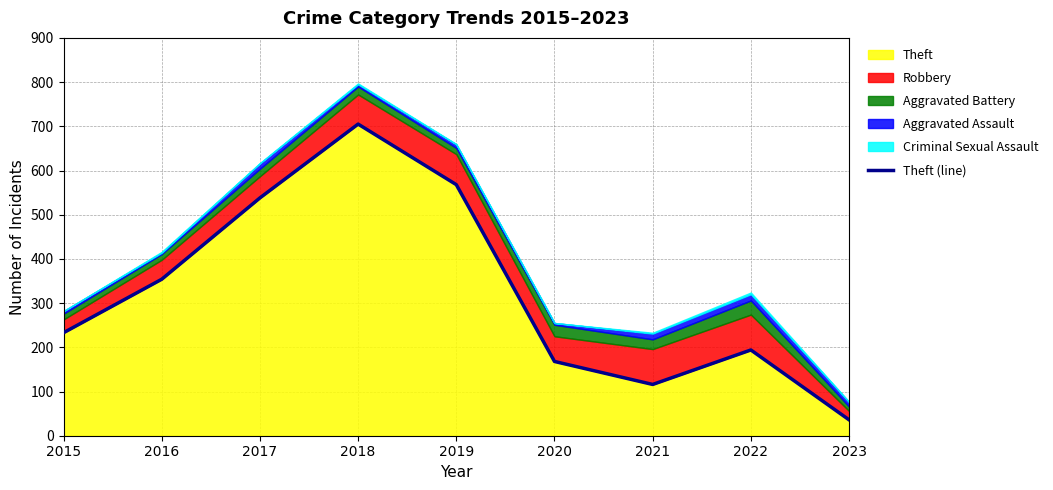

What is the value of the 4th point from the left?

705